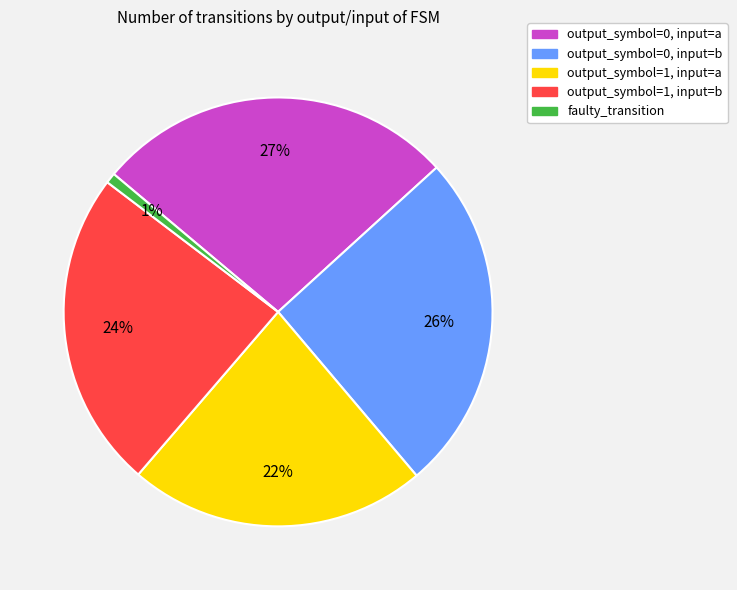

Is it true that faulty_transition is 1% of the pie?

True